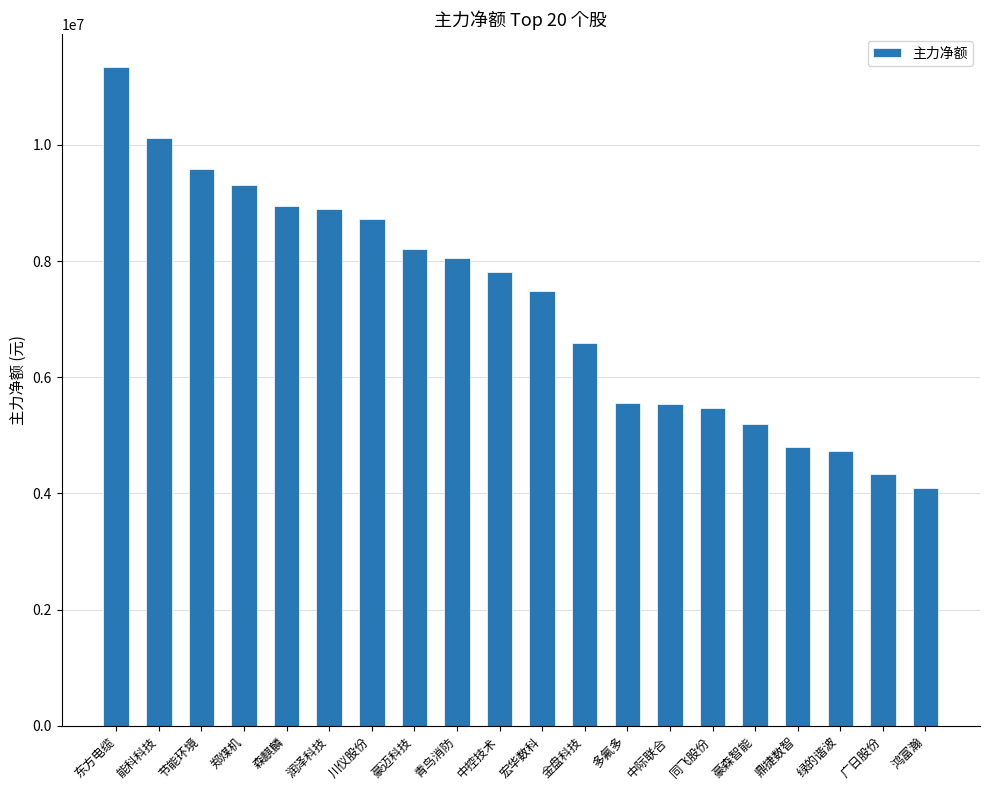

The chart shows a value of 7596915 at 鼎捷数智. True or false?

False